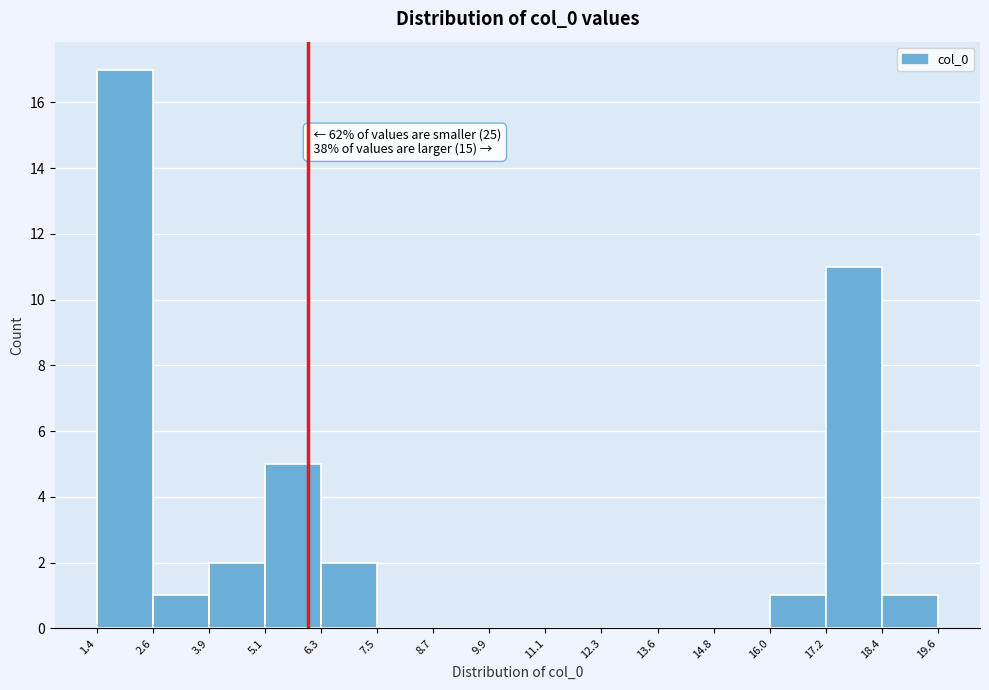

Which range on the x-axis has the tallest bar?

1.4 to 2.6